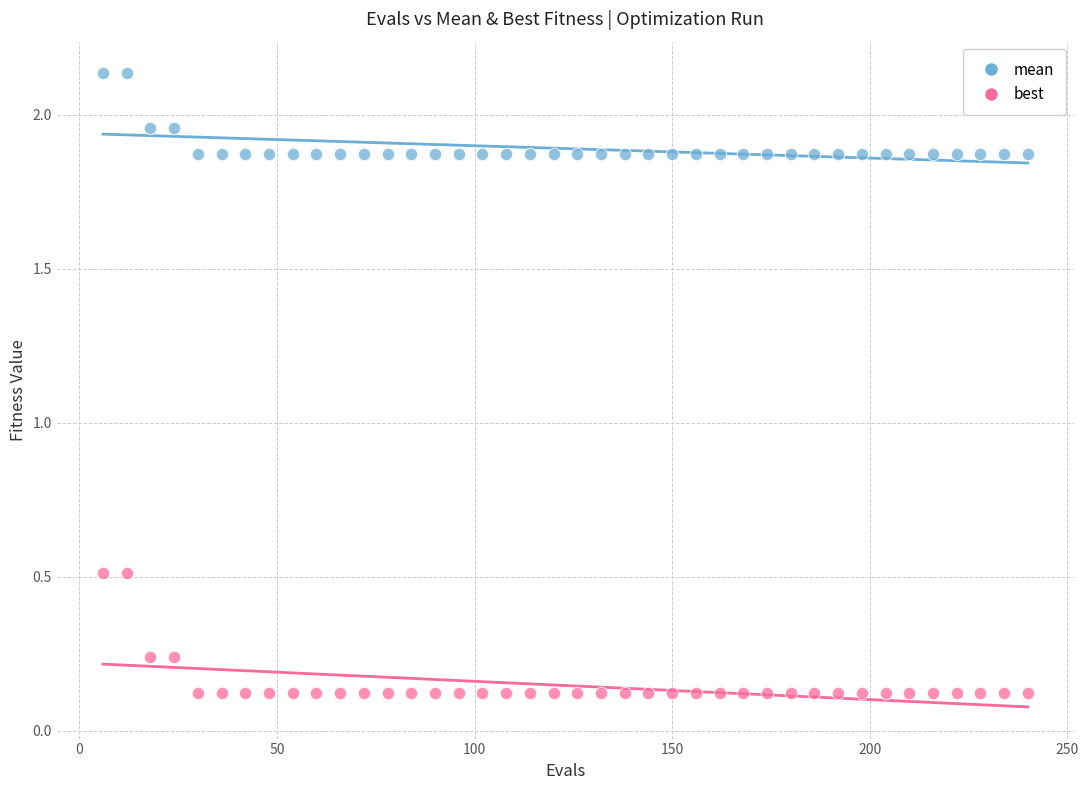

What are all the series names shown in the legend?

mean, best